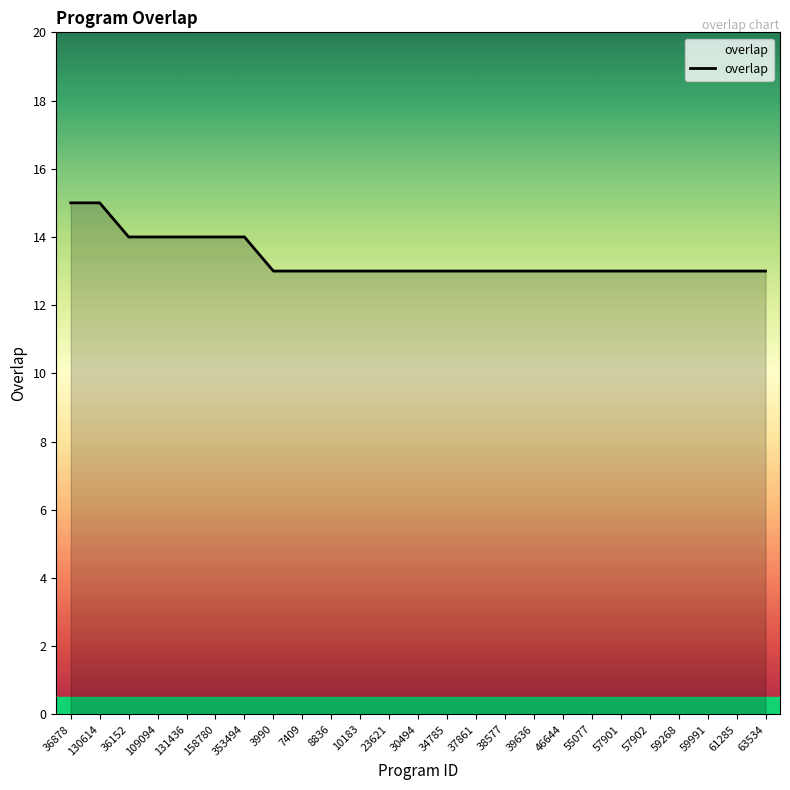

Count the values in the range 13 to 14.

23